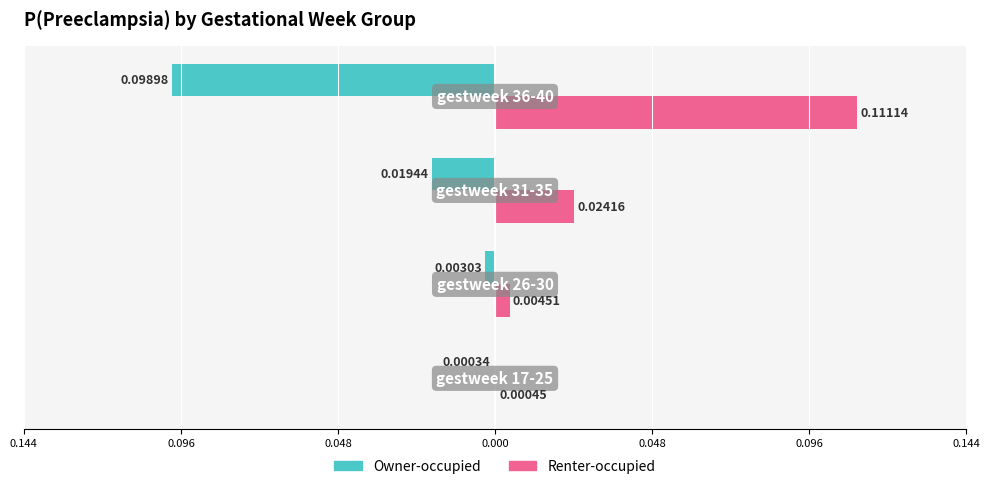

What are all the series names shown in the legend?

Owner-occupied, Renter-occupied